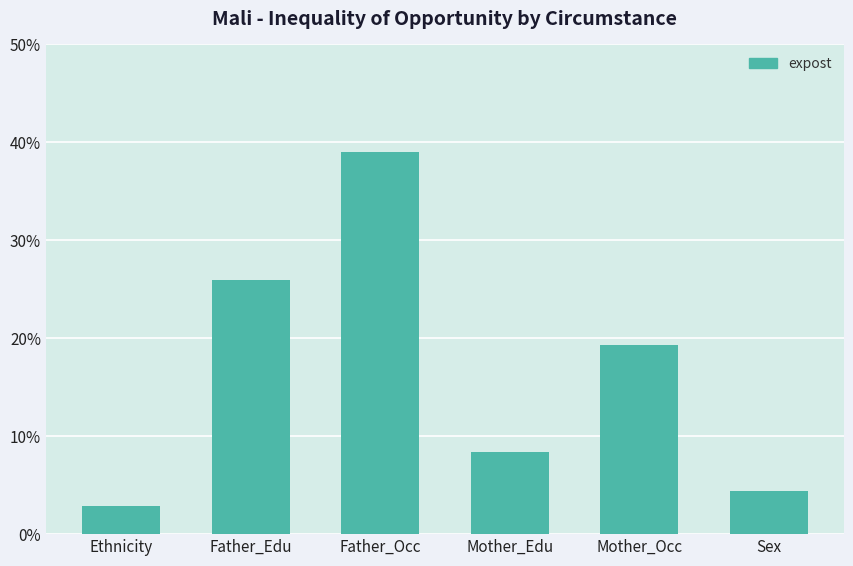

Reading left to right, transcribe all the data shown in this chart.

2.9	25.9	39.0	8.4	19.3	4.4